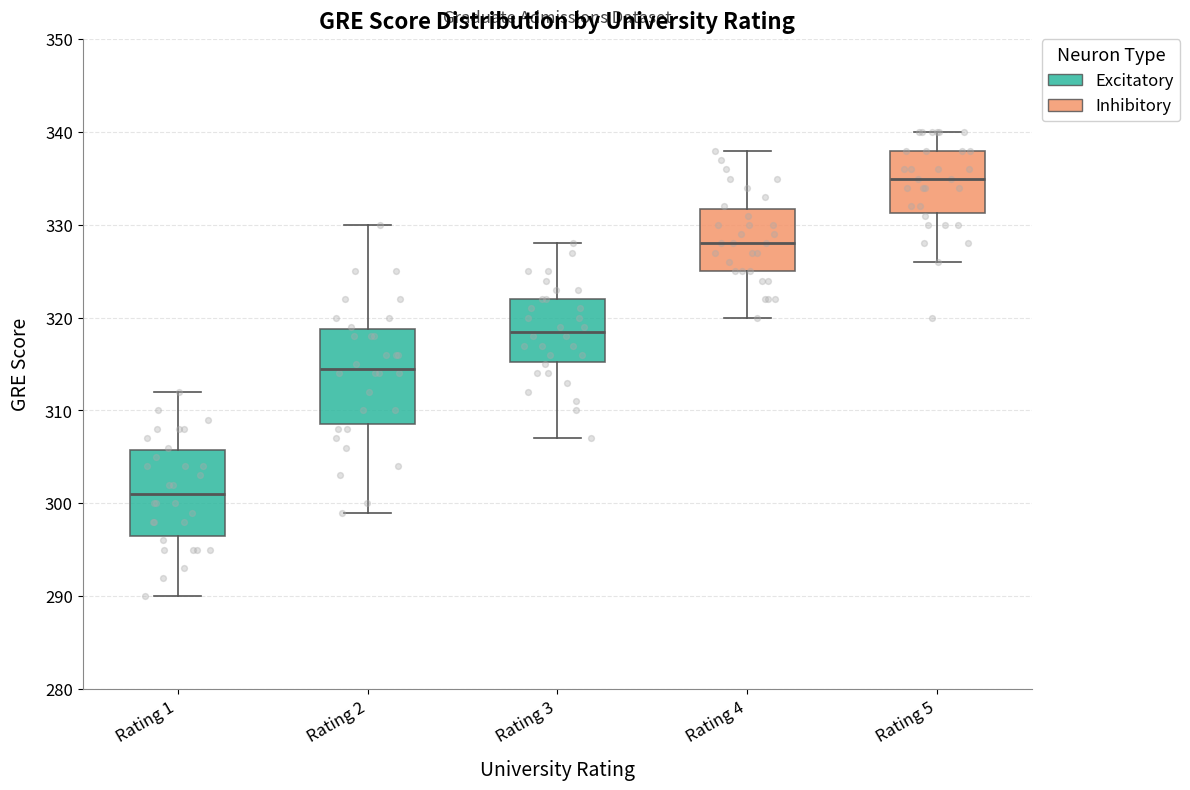

Which box's median line is the lowest?

Rating 1